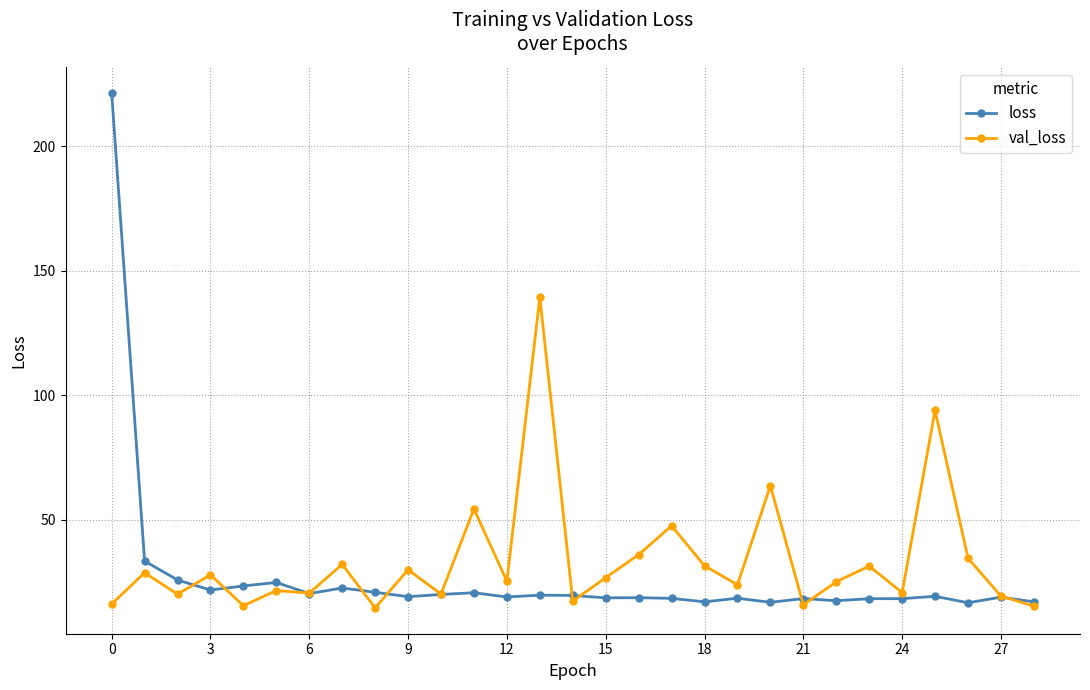

Which series has the widest spread of values?

loss